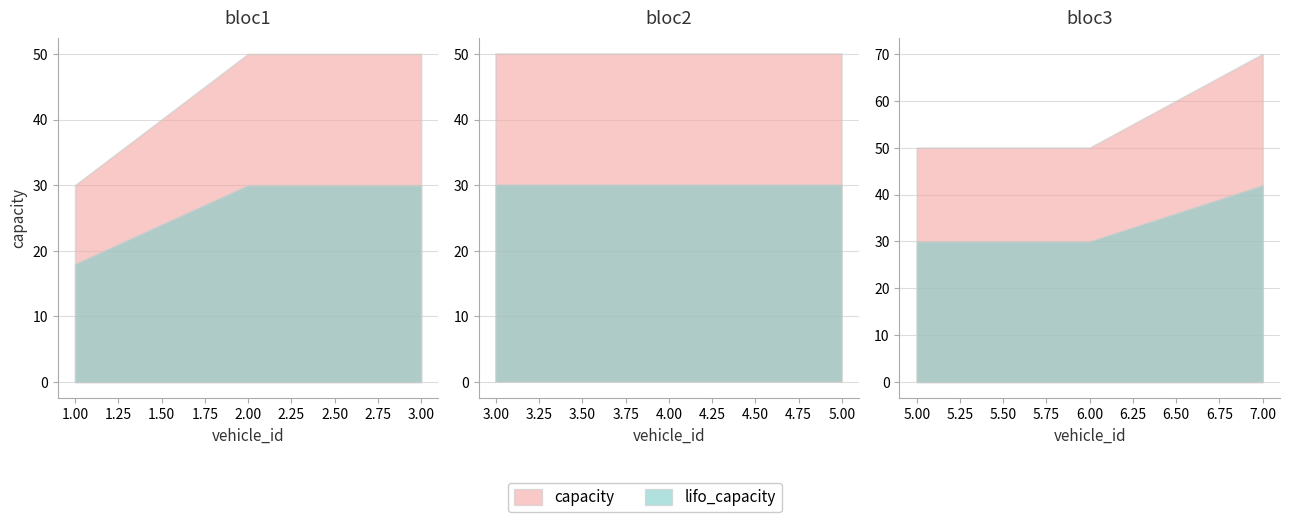

List the series in order of their peak value, lowest first.

lifo_capacity, capacity